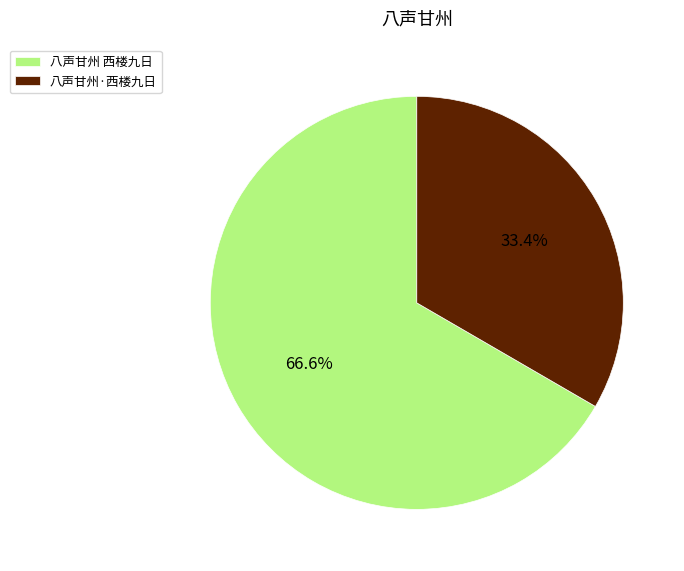

To the nearest percent, what is the average slice percentage?

50%